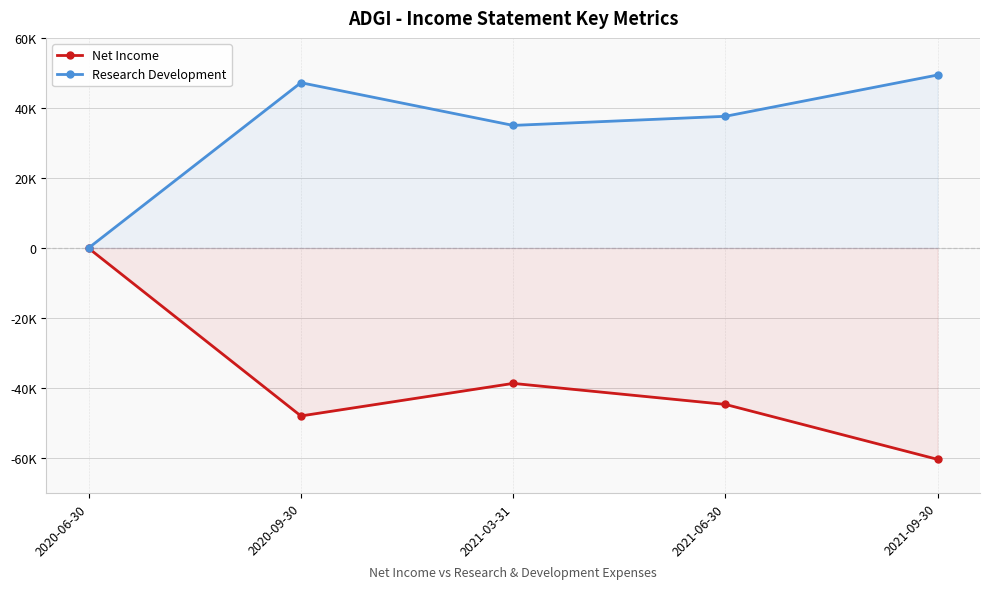

At which label does Research Development reach its peak?

2021-09-30